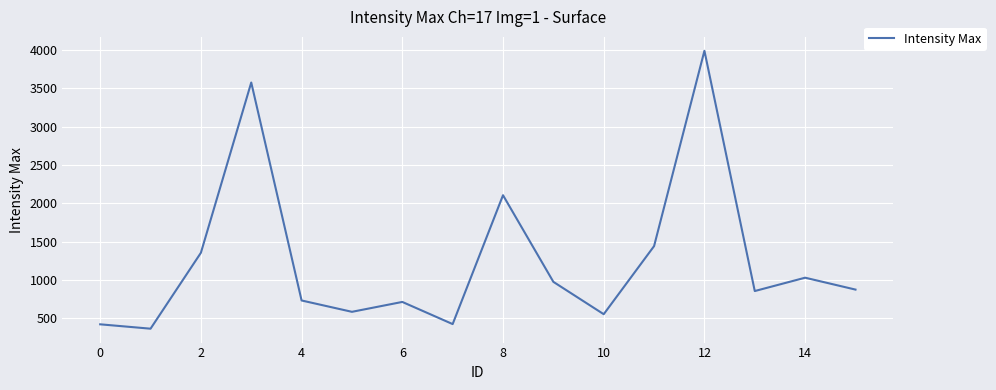

What is the maximum value shown in the chart?

3990